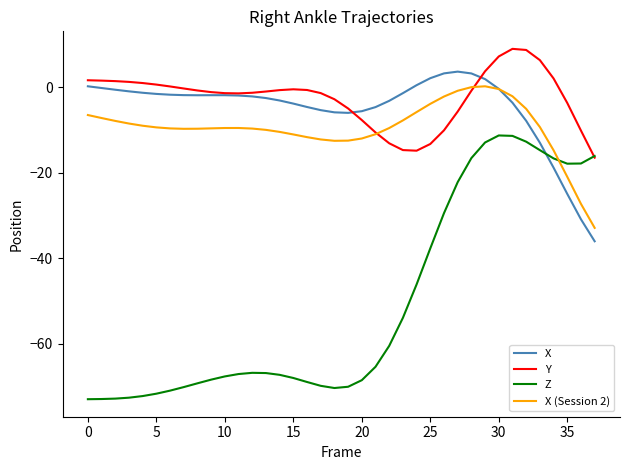

What are all the series names shown in the legend?

X, Y, Z, X (Session 2)